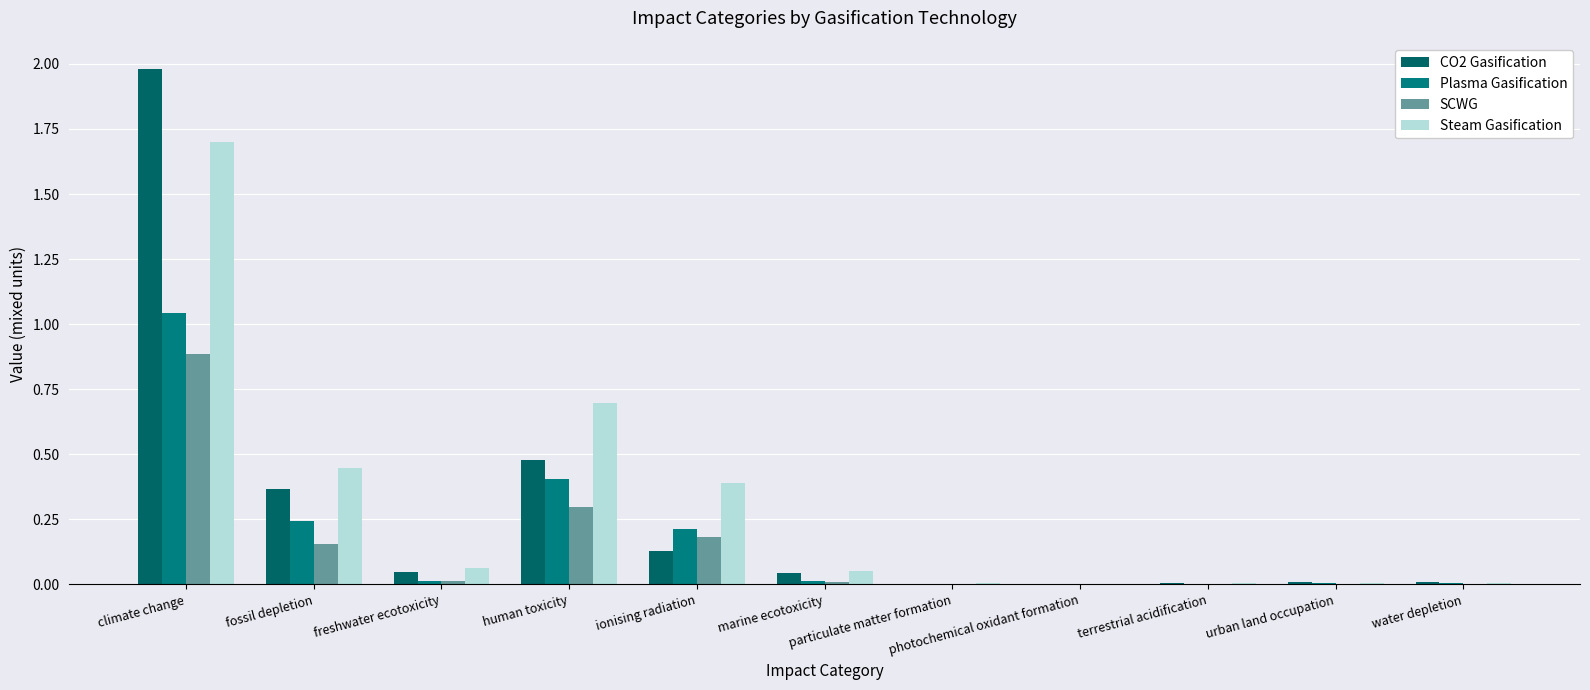

List the series in order of their overall mean, highest first.

Steam Gasification, CO2 Gasification, Plasma Gasification, SCWG